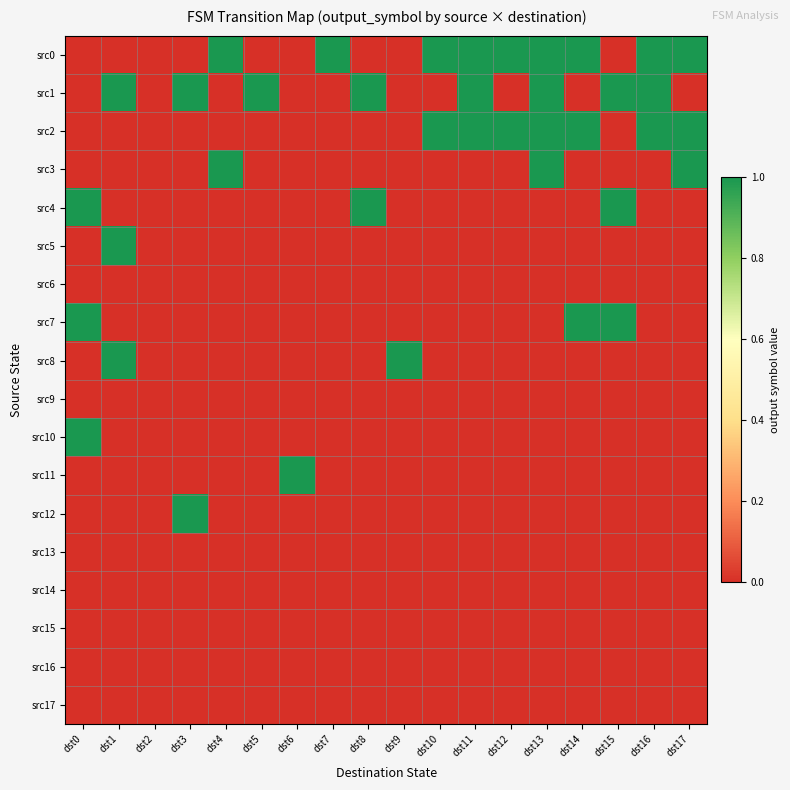

Reading right to left, list all the values displayed in this chart.

src0: dst17=1	dst16=1	dst15=0	dst14=1	dst13=1	dst12=1	dst11=1	dst10=1	dst9=0	dst8=0	dst7=1	dst6=0	dst5=0	dst4=1	dst3=0	dst2=0	dst1=0	dst0=0
src1: dst17=0	dst16=1	dst15=1	dst14=0	dst13=1	dst12=0	dst11=1	dst10=0	dst9=0	dst8=1	dst7=0	dst6=0	dst5=1	dst4=0	dst3=1	dst2=0	dst1=1	dst0=0
src2: dst17=1	dst16=1	dst15=0	dst14=1	dst13=1	dst12=1	dst11=1	dst10=1	dst9=0	dst8=0	dst7=0	dst6=0	dst5=0	dst4=0	dst3=0	dst2=0	dst1=0	dst0=0
src3: dst17=1	dst16=0	dst15=0	dst14=0	dst13=1	dst12=0	dst11=0	dst10=0	dst9=0	dst8=0	dst7=0	dst6=0	dst5=0	dst4=1	dst3=0	dst2=0	dst1=0	dst0=0
src4: dst17=0	dst16=0	dst15=1	dst14=0	dst13=0	dst12=0	dst11=0	dst10=0	dst9=0	dst8=1	dst7=0	dst6=0	dst5=0	dst4=0	dst3=0	dst2=0	dst1=0	dst0=1
src5: dst17=0	dst16=0	dst15=0	dst14=0	dst13=0	dst12=0	dst11=0	dst10=0	dst9=0	dst8=0	dst7=0	dst6=0	dst5=0	dst4=0	dst3=0	dst2=0	dst1=1	dst0=0
src6: dst17=0	dst16=0	dst15=0	dst14=0	dst13=0	dst12=0	dst11=0	dst10=0	dst9=0	dst8=0	dst7=0	dst6=0	dst5=0	dst4=0	dst3=0	dst2=0	dst1=0	dst0=0
src7: dst17=0	dst16=0	dst15=1	dst14=1	dst13=0	dst12=0	dst11=0	dst10=0	dst9=0	dst8=0	dst7=0	dst6=0	dst5=0	dst4=0	dst3=0	dst2=0	dst1=0	dst0=1
src8: dst17=0	dst16=0	dst15=0	dst14=0	dst13=0	dst12=0	dst11=0	dst10=0	dst9=1	dst8=0	dst7=0	dst6=0	dst5=0	dst4=0	dst3=0	dst2=0	dst1=1	dst0=0
src9: dst17=0	dst16=0	dst15=0	dst14=0	dst13=0	dst12=0	dst11=0	dst10=0	dst9=0	dst8=0	dst7=0	dst6=0	dst5=0	dst4=0	dst3=0	dst2=0	dst1=0	dst0=0
src10: dst17=0	dst16=0	dst15=0	dst14=0	dst13=0	dst12=0	dst11=0	dst10=0	dst9=0	dst8=0	dst7=0	dst6=0	dst5=0	dst4=0	dst3=0	dst2=0	dst1=0	dst0=1
src11: dst17=0	dst16=0	dst15=0	dst14=0	dst13=0	dst12=0	dst11=0	dst10=0	dst9=0	dst8=0	dst7=0	dst6=1	dst5=0	dst4=0	dst3=0	dst2=0	dst1=0	dst0=0
src12: dst17=0	dst16=0	dst15=0	dst14=0	dst13=0	dst12=0	dst11=0	dst10=0	dst9=0	dst8=0	dst7=0	dst6=0	dst5=0	dst4=0	dst3=1	dst2=0	dst1=0	dst0=0
src13: dst17=0	dst16=0	dst15=0	dst14=0	dst13=0	dst12=0	dst11=0	dst10=0	dst9=0	dst8=0	dst7=0	dst6=0	dst5=0	dst4=0	dst3=0	dst2=0	dst1=0	dst0=0
src14: dst17=0	dst16=0	dst15=0	dst14=0	dst13=0	dst12=0	dst11=0	dst10=0	dst9=0	dst8=0	dst7=0	dst6=0	dst5=0	dst4=0	dst3=0	dst2=0	dst1=0	dst0=0
src15: dst17=0	dst16=0	dst15=0	dst14=0	dst13=0	dst12=0	dst11=0	dst10=0	dst9=0	dst8=0	dst7=0	dst6=0	dst5=0	dst4=0	dst3=0	dst2=0	dst1=0	dst0=0
src16: dst17=0	dst16=0	dst15=0	dst14=0	dst13=0	dst12=0	dst11=0	dst10=0	dst9=0	dst8=0	dst7=0	dst6=0	dst5=0	dst4=0	dst3=0	dst2=0	dst1=0	dst0=0
src17: dst17=0	dst16=0	dst15=0	dst14=0	dst13=0	dst12=0	dst11=0	dst10=0	dst9=0	dst8=0	dst7=0	dst6=0	dst5=0	dst4=0	dst3=0	dst2=0	dst1=0	dst0=0